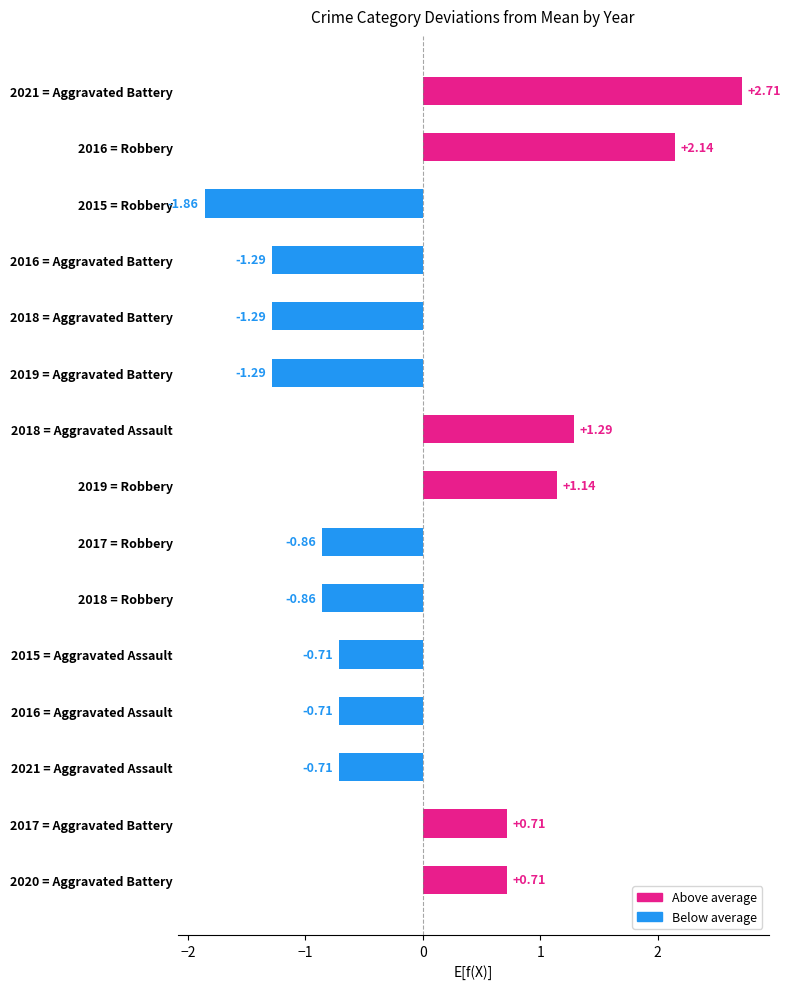

What is the difference between the second highest and second lowest values?

3.4